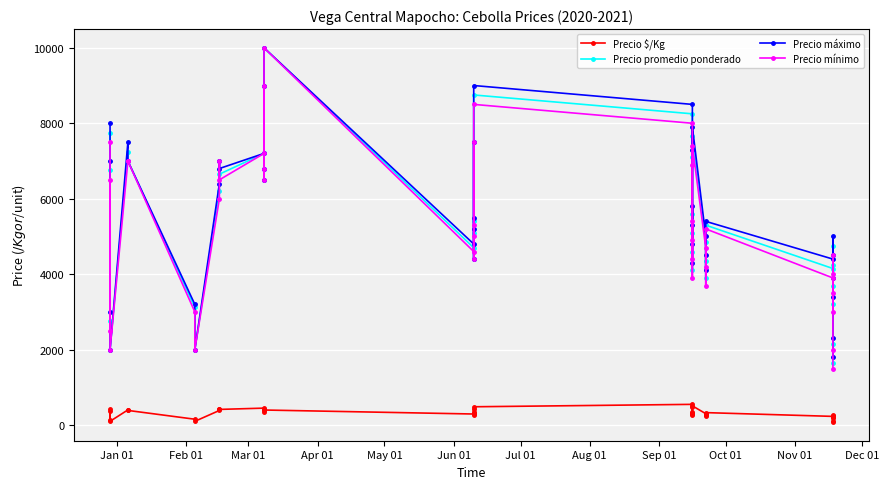

What is the difference between the second highest and second lowest values in the Precio mínimo series?

7000